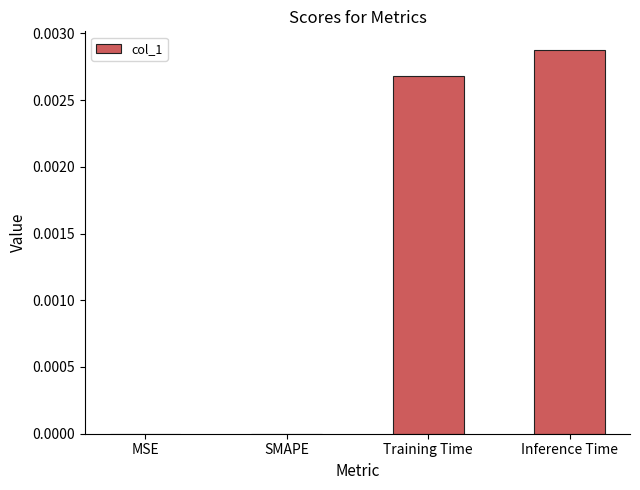

Between SMAPE and Training Time, which is larger?

Training Time